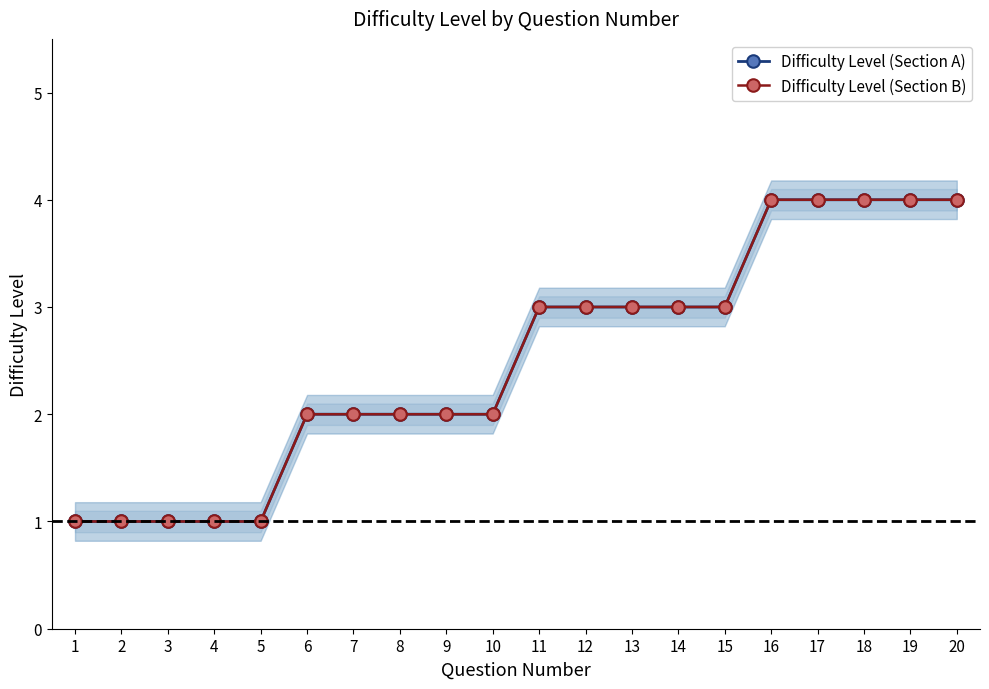

True or false: Difficulty Level (Section B) has more than 2 points higher than both neighbors.

False